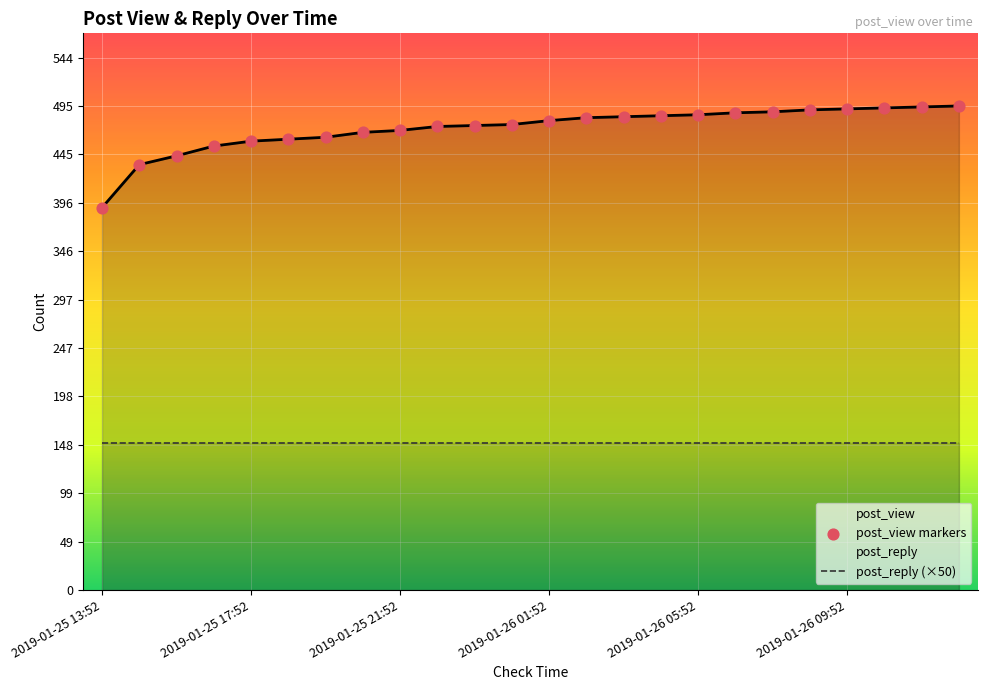

At how many categories does at least one series exceed 389?

24